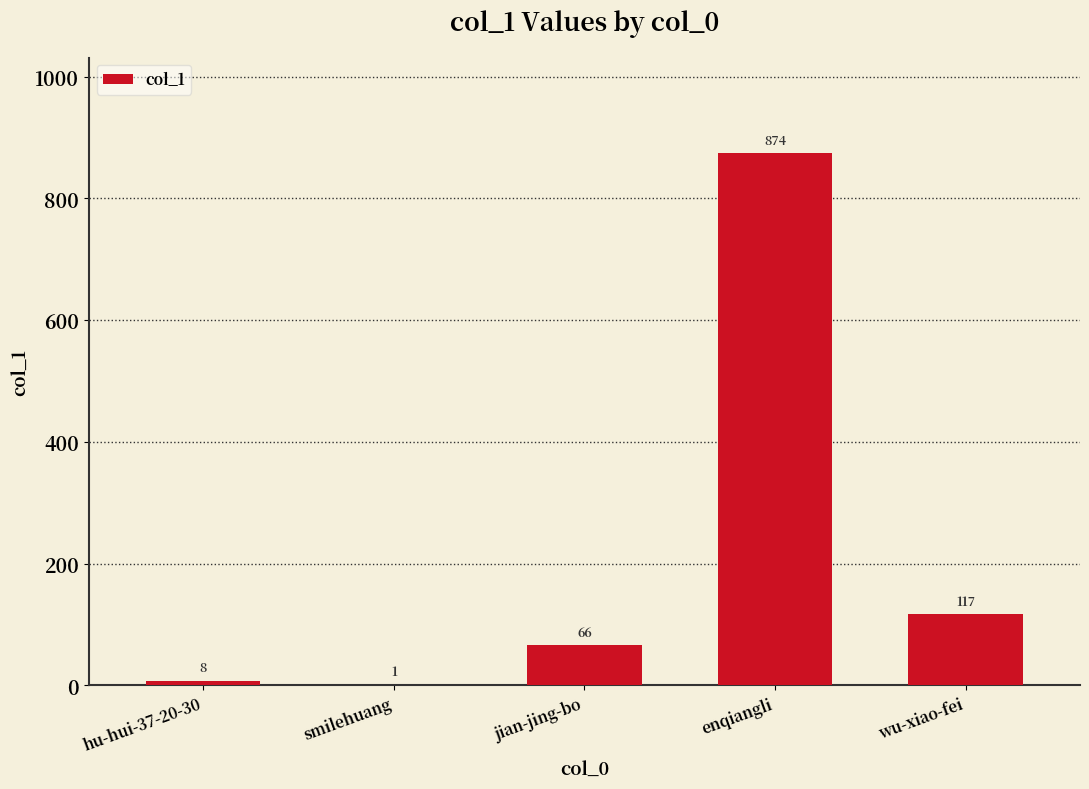

What is the maximum value shown in the chart?

874